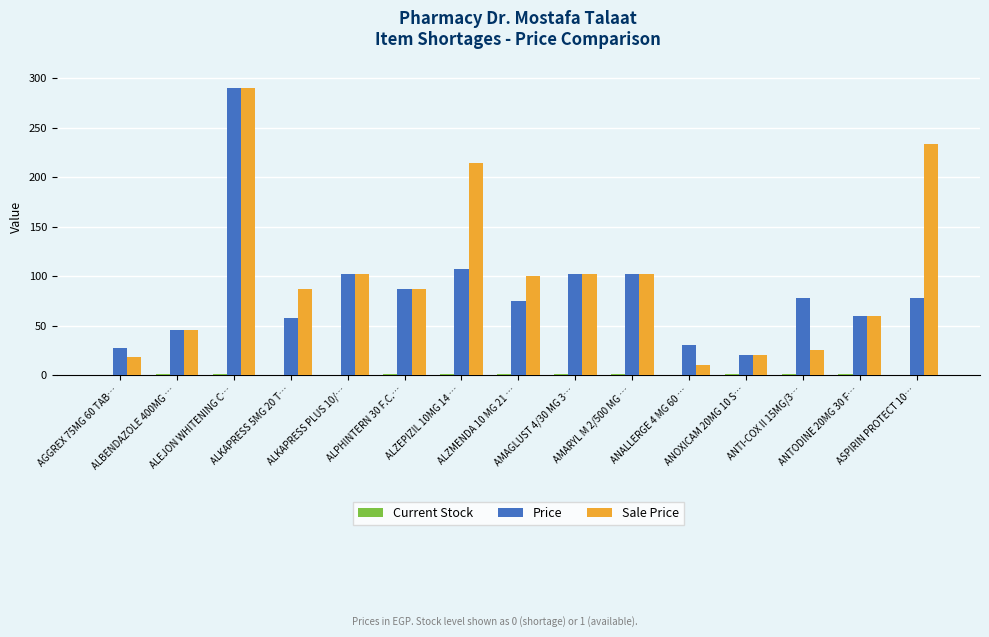

What is the highest value of the Sale Price series?

290.0